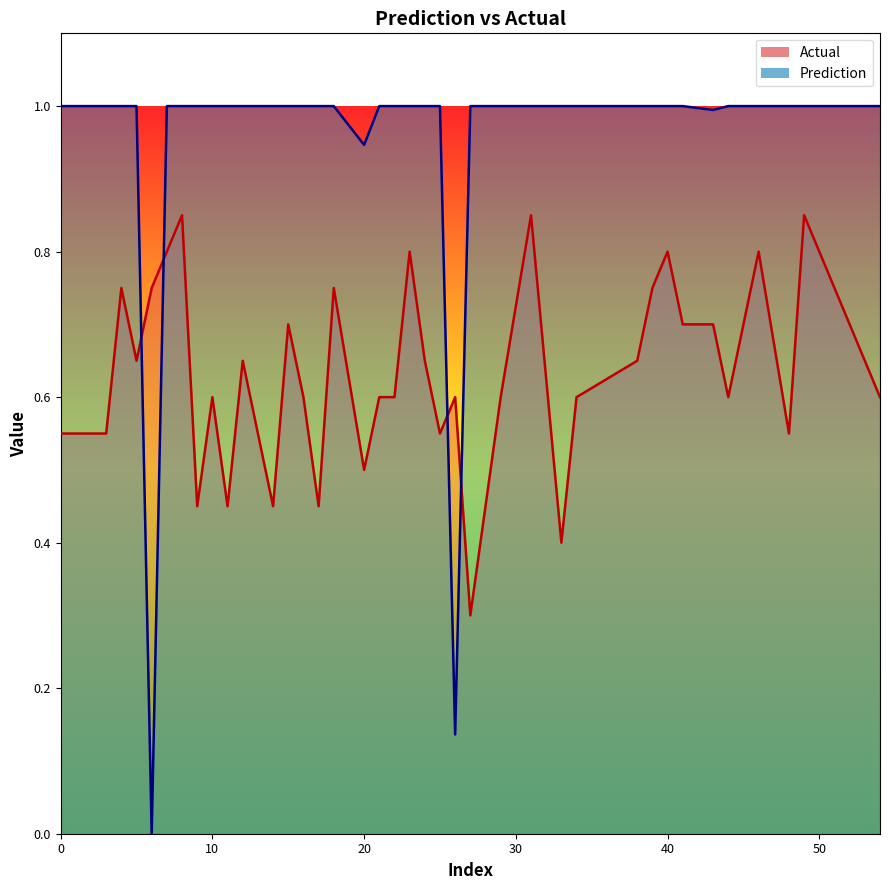

How many interior local valleys does the Prediction series have?

4